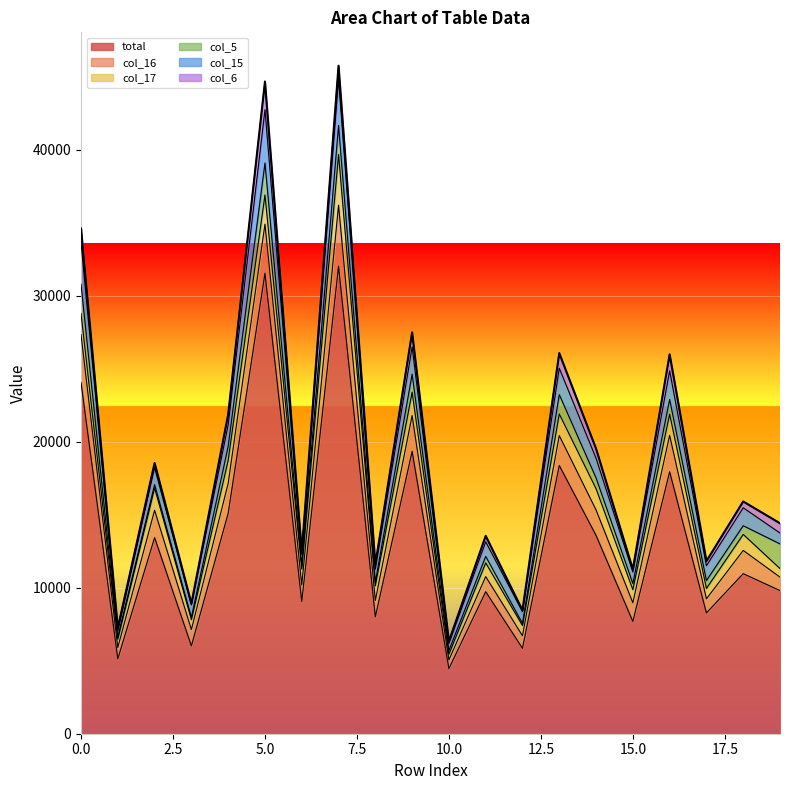

At which label does total reach its peak?

7